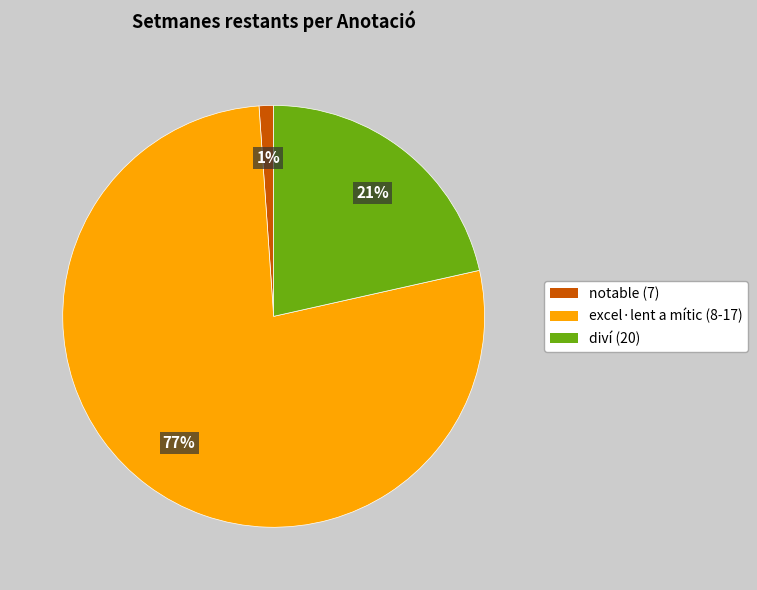

Count the number of slices in the pie.

3